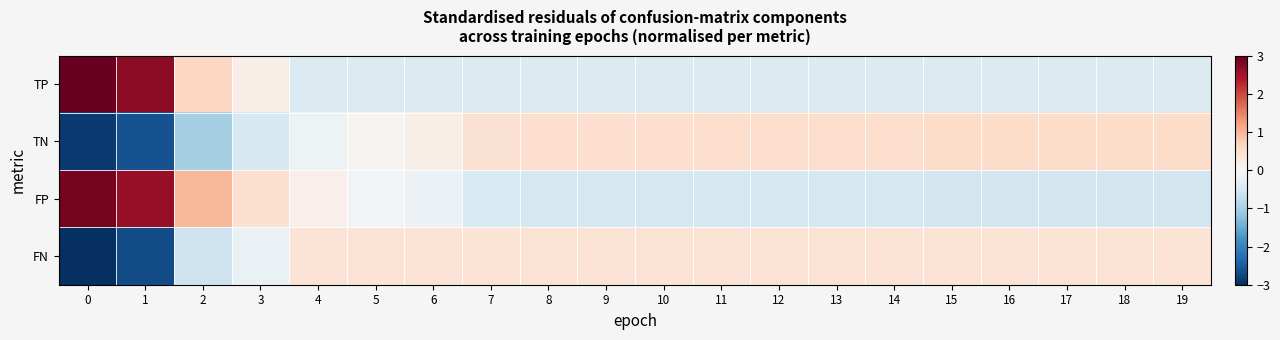

Reading left to right, transcribe all the data shown in this chart.

TP: 0=3.1	1=2.7	2=0.6	3=0.2	4=-0.4	5=-0.4	6=-0.4	7=-0.4	8=-0.4	9=-0.4	10=-0.4	11=-0.4	12=-0.4	13=-0.4	14=-0.4	15=-0.4	16=-0.4	17=-0.4	18=-0.4	19=-0.4
TN: 0=-2.9	1=-2.6	2=-1.0	3=-0.5	4=-0.2	5=0.1	6=0.2	7=0.5	8=0.5	9=0.5	10=0.5	11=0.5	12=0.5	13=0.5	14=0.5	15=0.5	16=0.5	17=0.5	18=0.5	19=0.6
FP: 0=2.9	1=2.6	2=1.0	3=0.5	4=0.2	5=-0.1	6=-0.2	7=-0.5	8=-0.5	9=-0.5	10=-0.5	11=-0.5	12=-0.5	13=-0.5	14=-0.5	15=-0.5	16=-0.5	17=-0.5	18=-0.5	19=-0.6
FN: 0=-3.1	1=-2.7	2=-0.6	3=-0.2	4=0.4	5=0.4	6=0.4	7=0.4	8=0.4	9=0.4	10=0.4	11=0.4	12=0.4	13=0.4	14=0.4	15=0.4	16=0.4	17=0.4	18=0.4	19=0.4